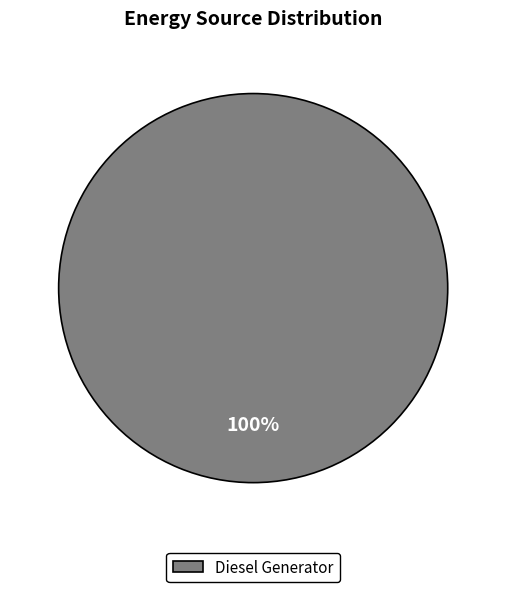

The Diesel Generator slice represents 100% of the pie. True or false?

True